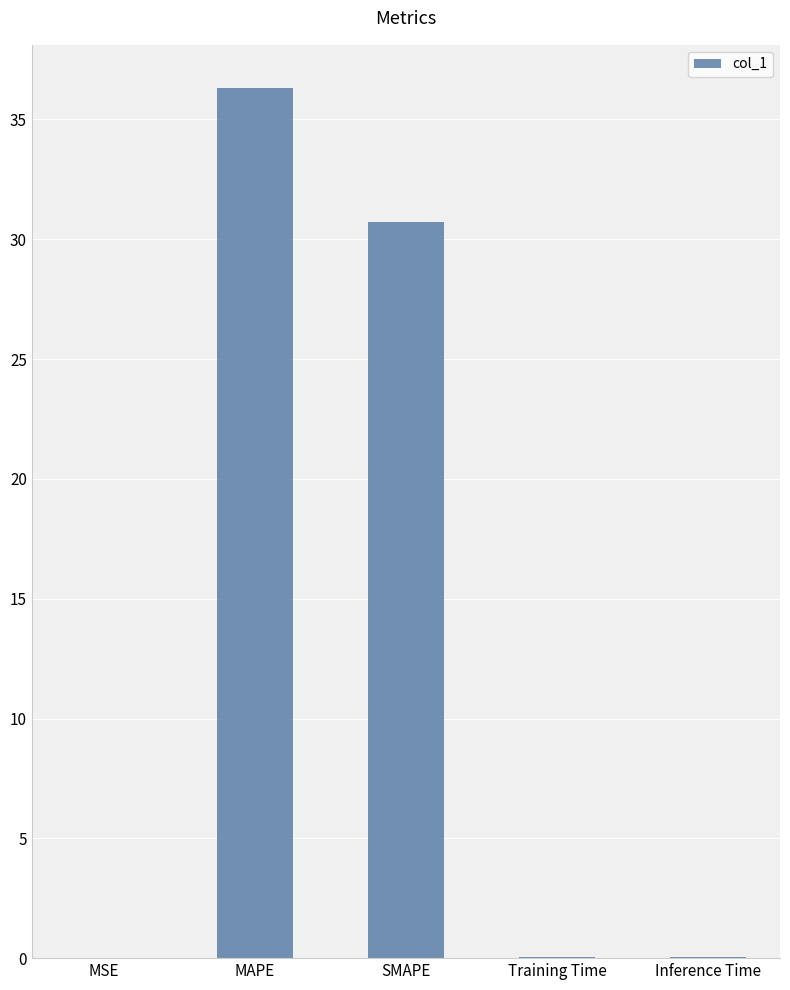

The chart shows a value of 0.0 at MSE. True or false?

True